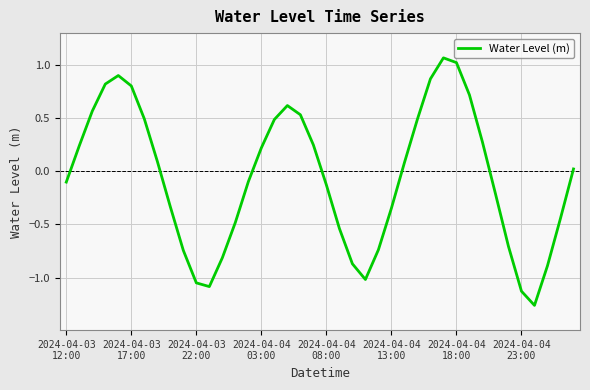

Is this an area chart (filled region under the line)?

No